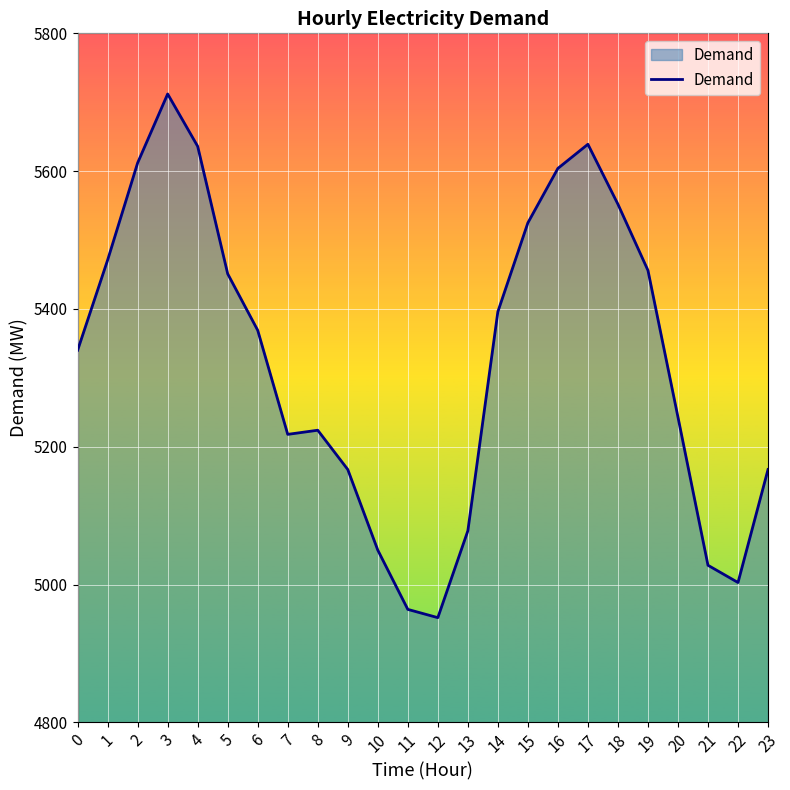

True or false: the data shows 8199 at 9.

False